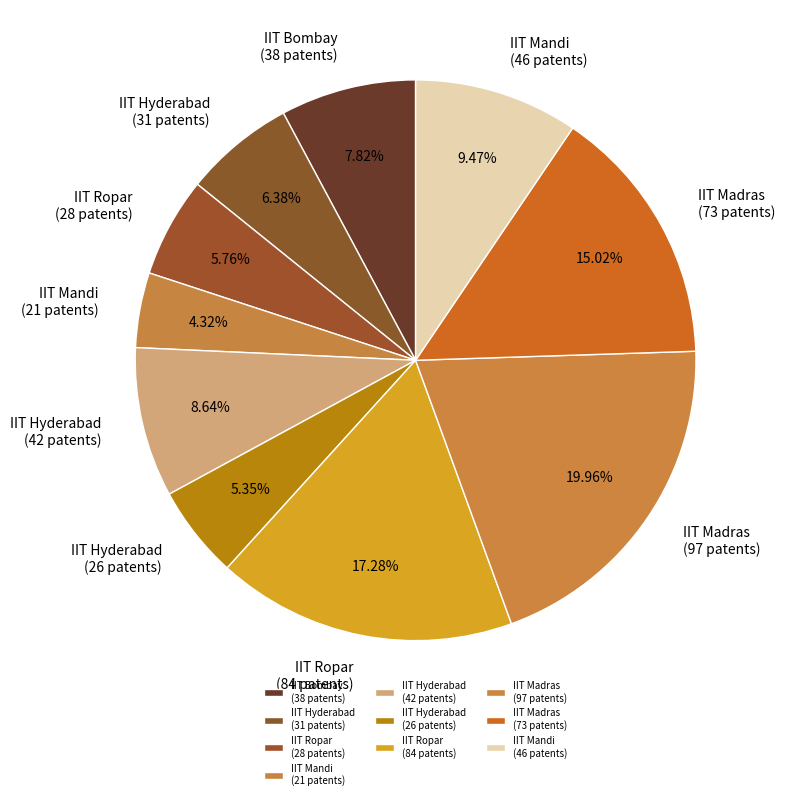

Count the number of slices in the pie.

10